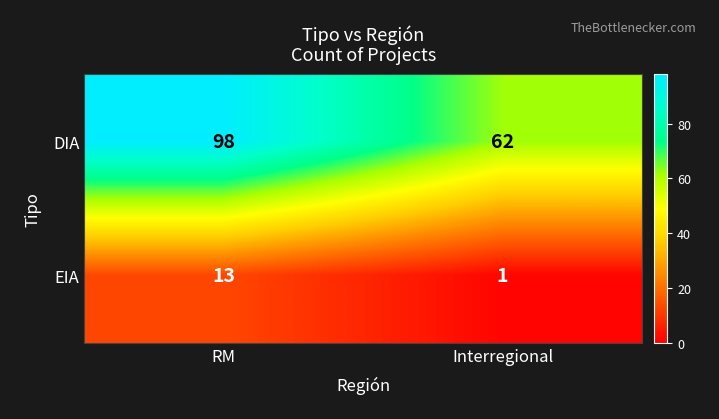

What value does the DIA series have at RM, to the nearest 5?

100